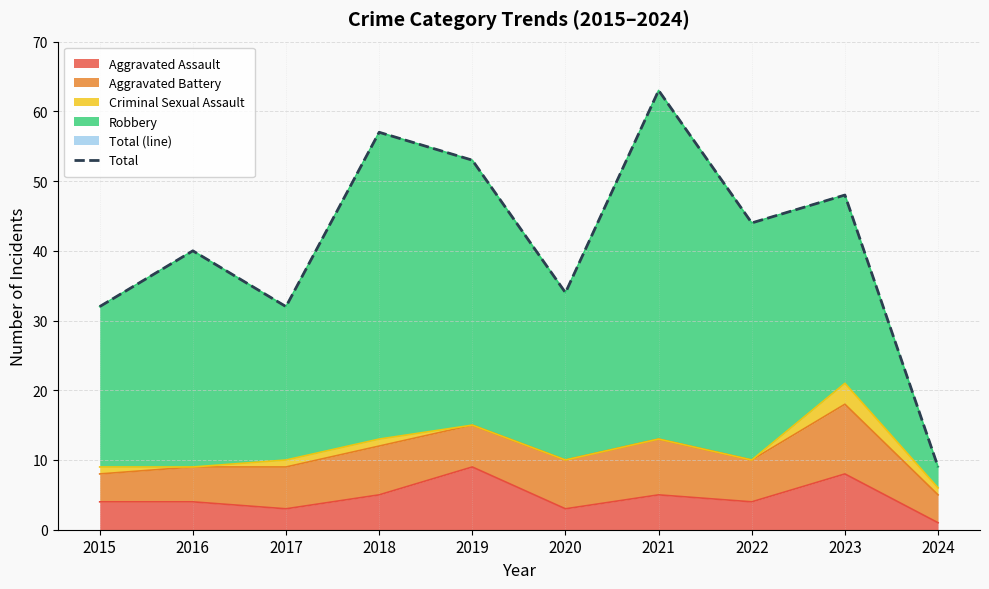

What is the value of the 3rd point from the left?

32